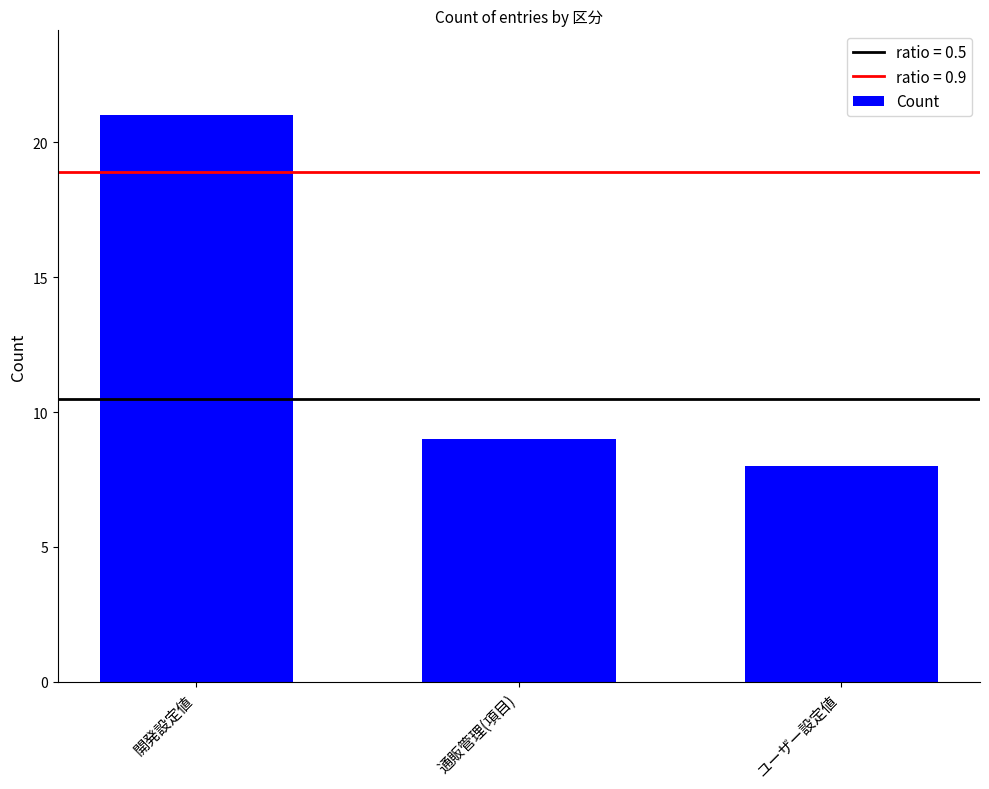

List the labels in order of value, largest first.

開発設定値, 通販管理(項目), ユーザー設定値